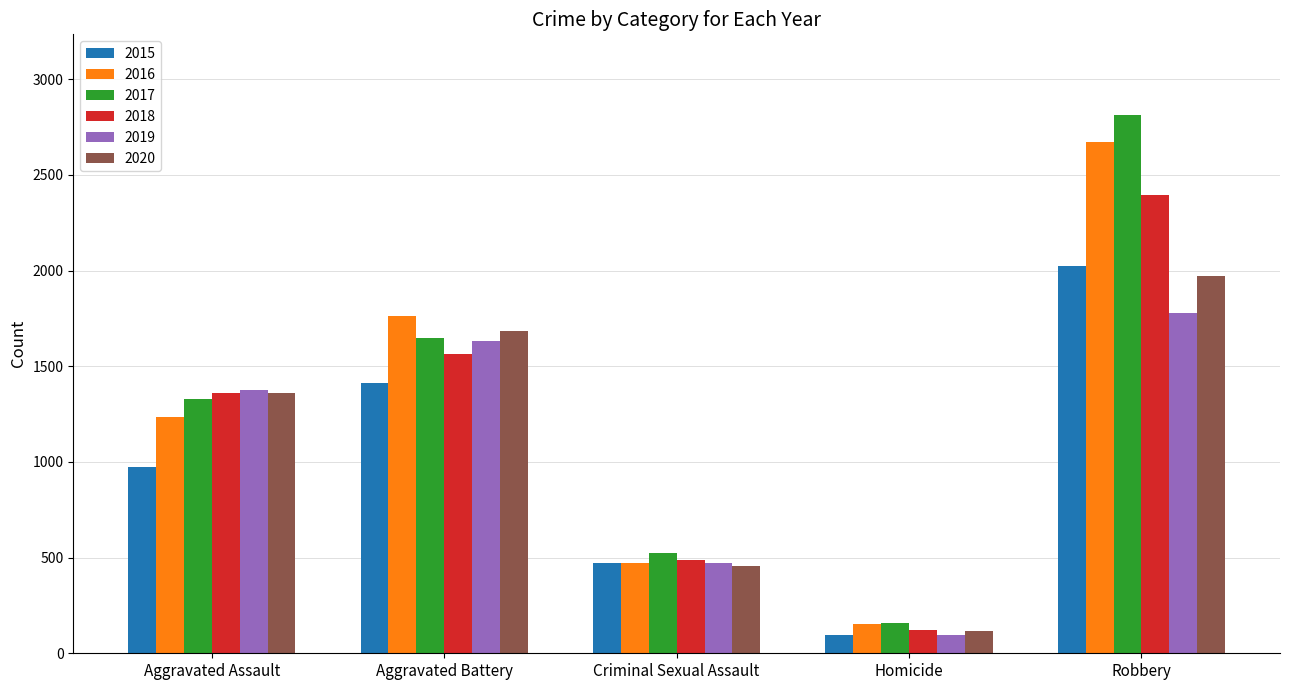

Which series has the largest range (max minus min)?

2017